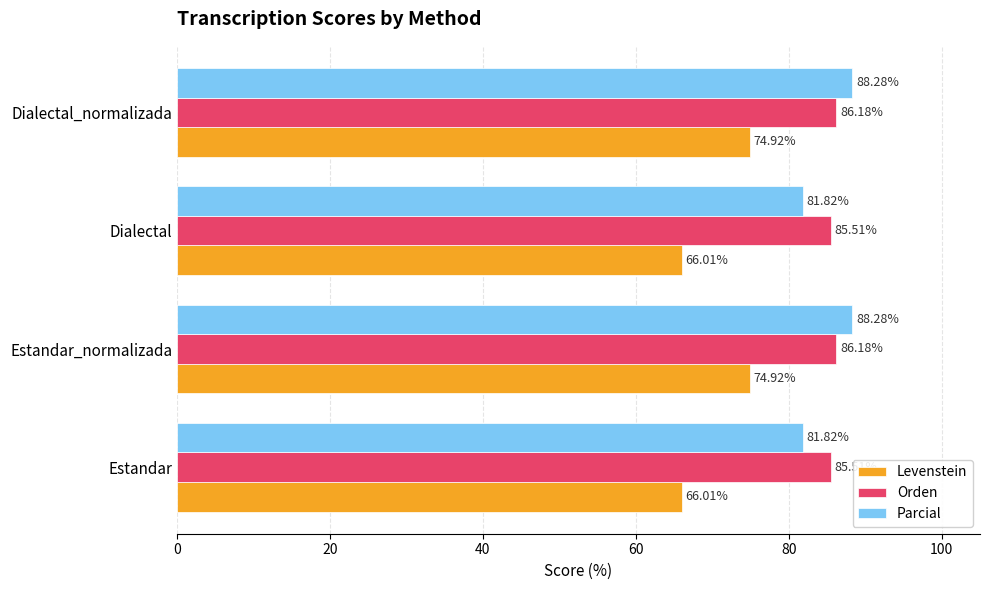

Which series has the largest range (max minus min)?

Levenstein